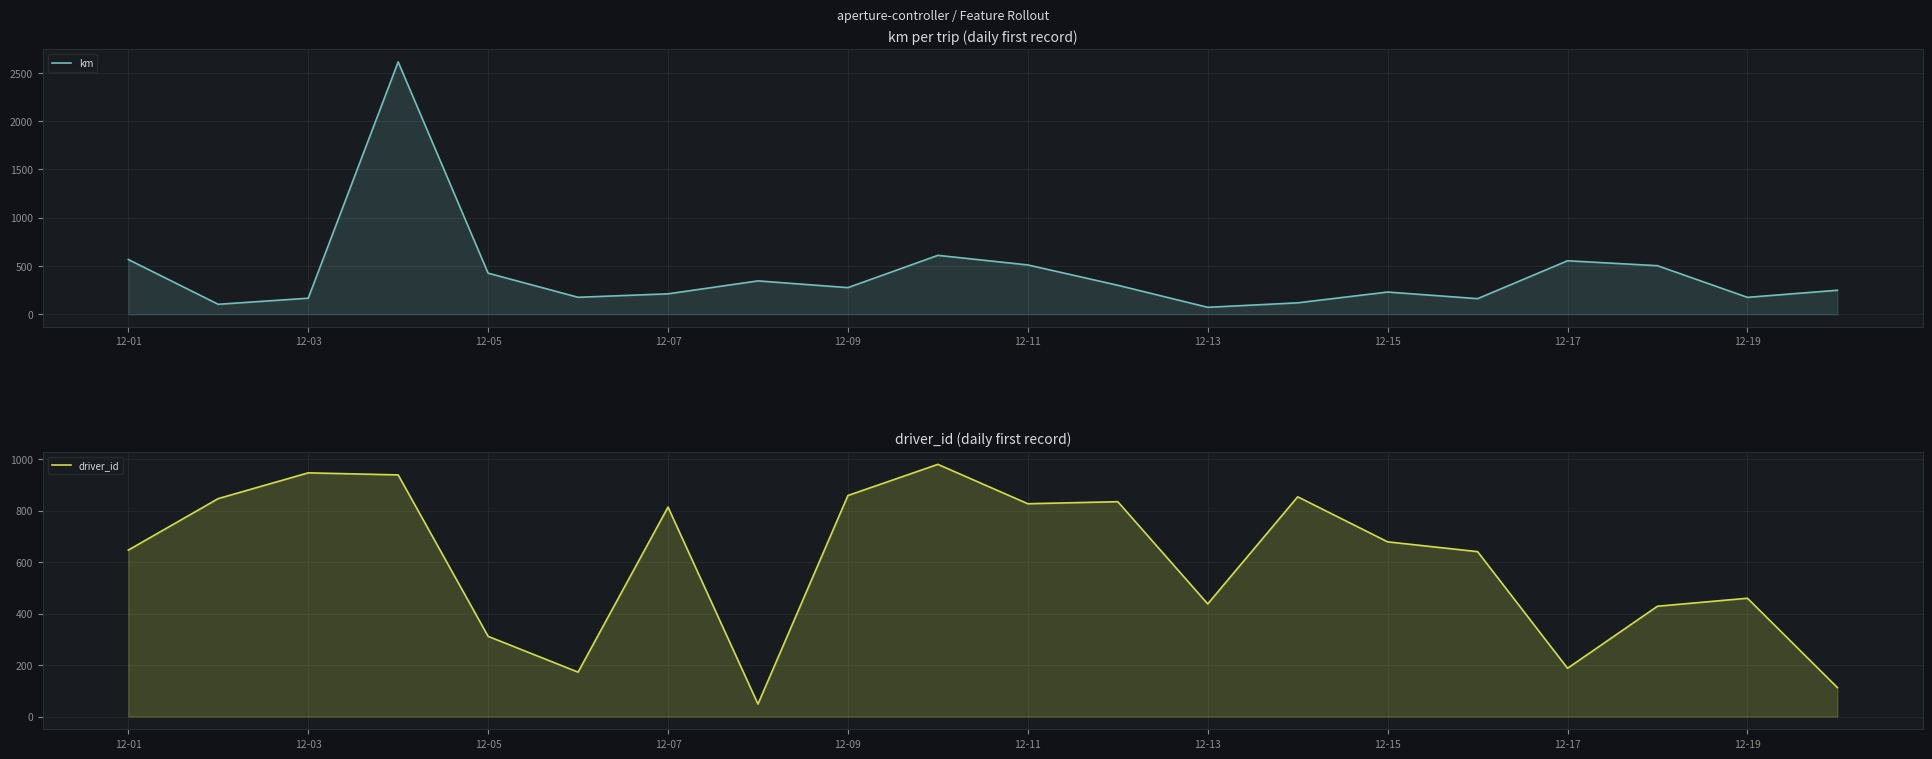

What are all the series names shown in the legend?

km, driver_id